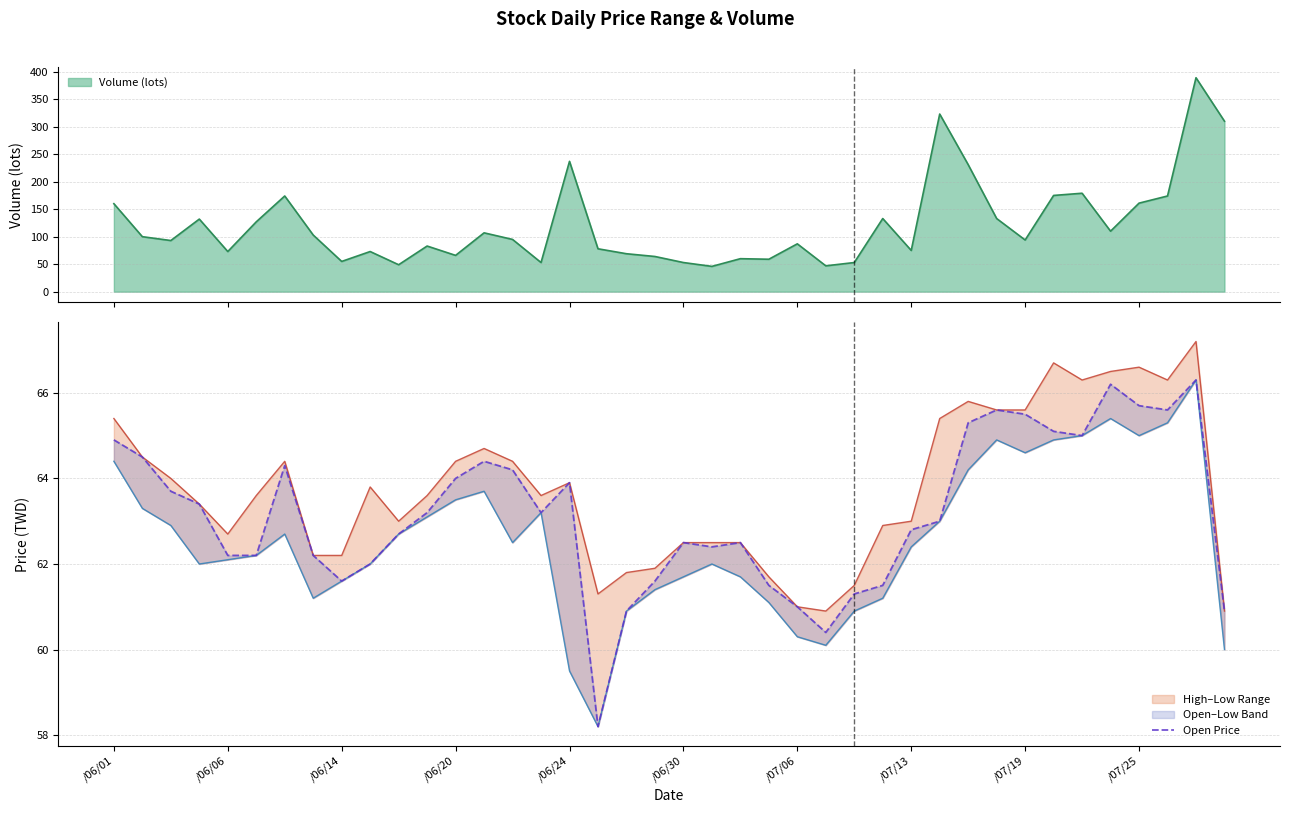

What is the minimum value for Volume (lots)?

46